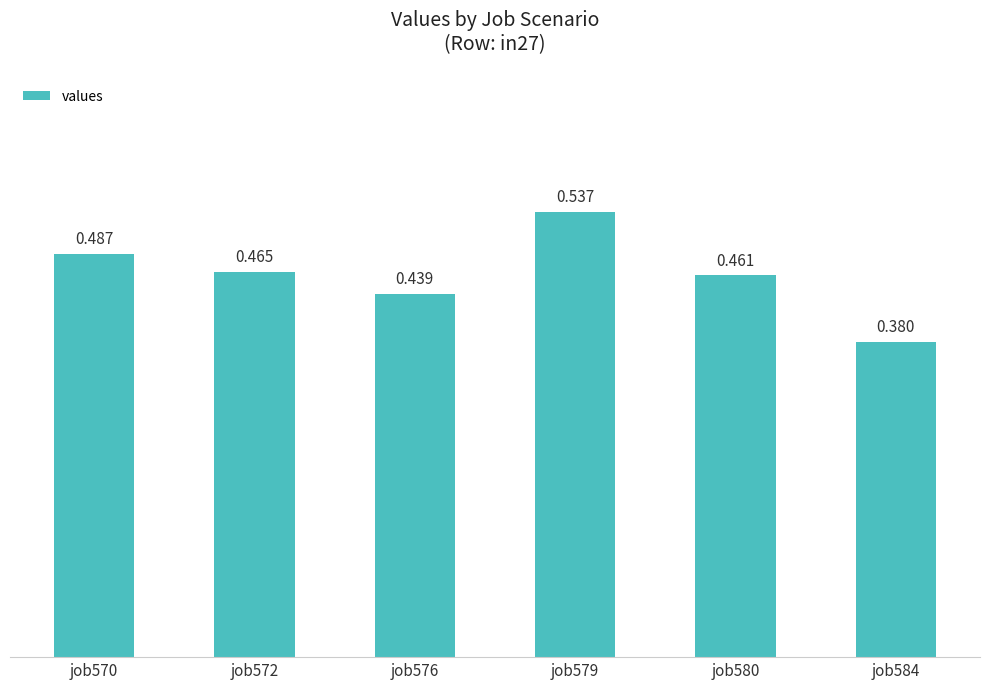

What is the change in value from job580 to job584?

-0.1